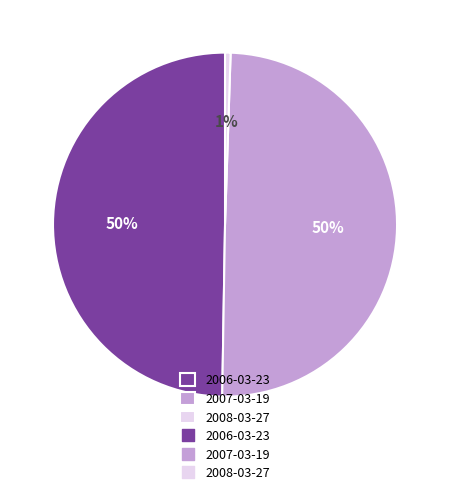

To the nearest percent, what is the difference between the largest and smallest slice percentages?

49%